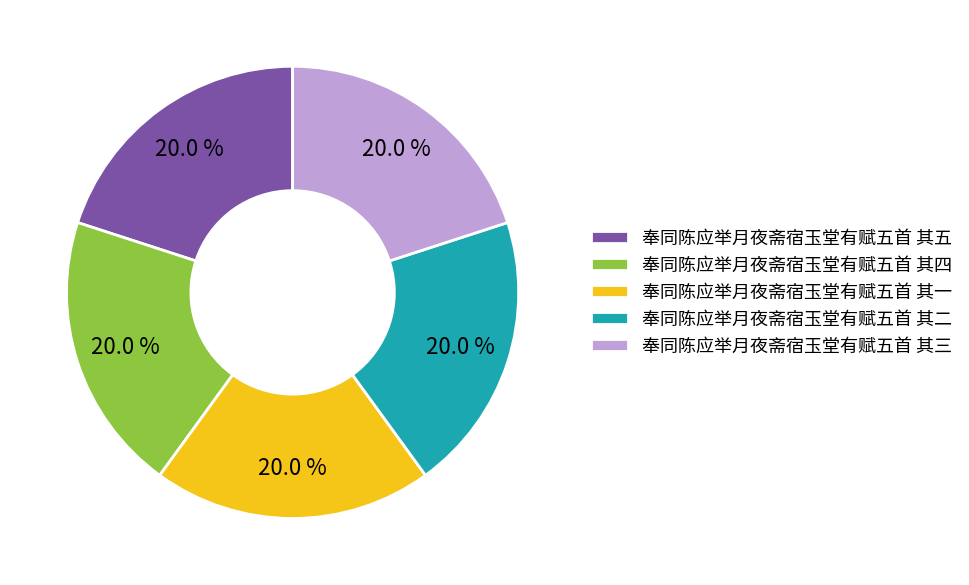

What is the ratio of the value at 奉同陈应举月夜斋宿玉堂有赋五首 其一 to the value at 奉同陈应举月夜斋宿玉堂有赋五首 其二?

1.0